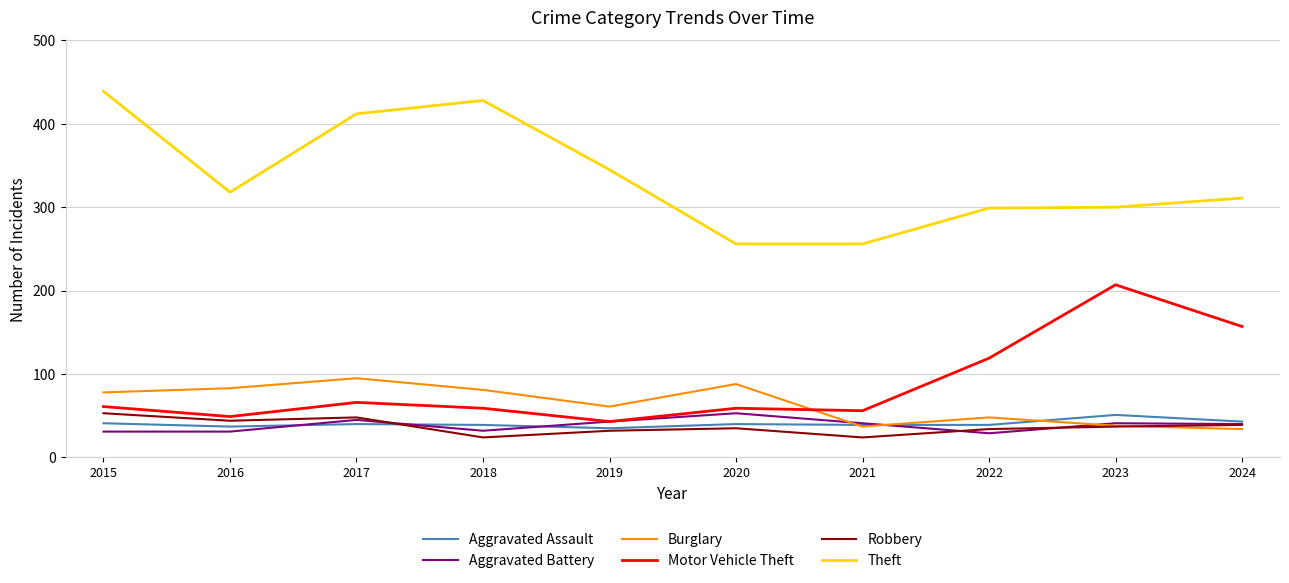

What is the difference between the second highest and minimum values in the Aggravated Battery series?

16